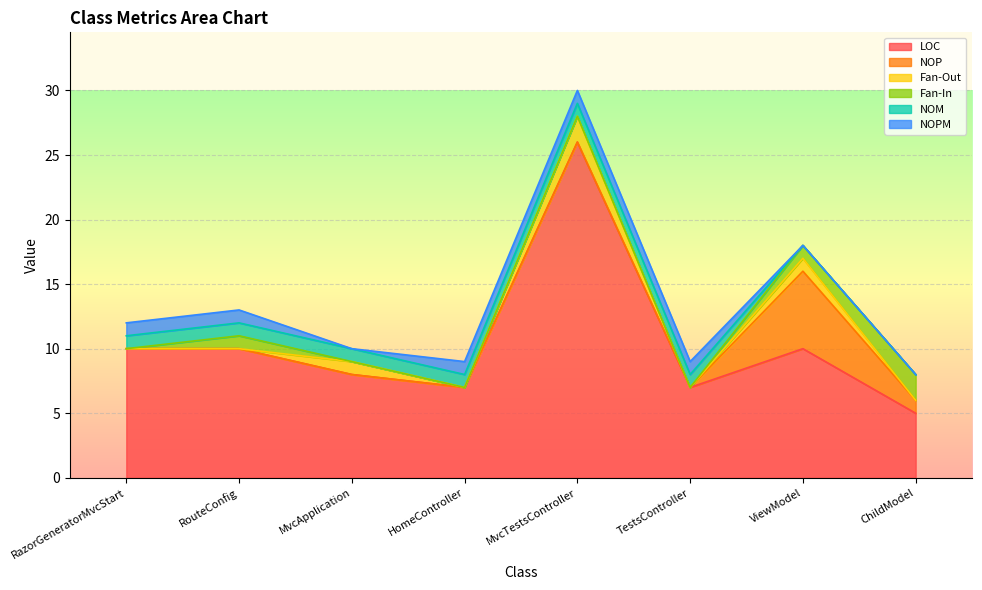

What is the approximate value of Fan-In at ViewModel?

1